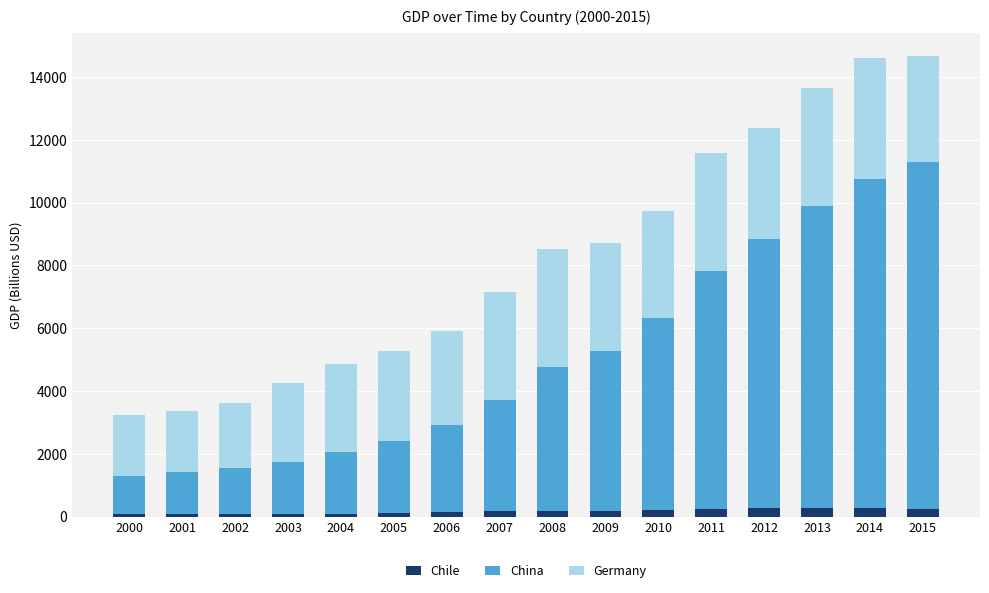

The Chile series shows 173.6 at 2007. True or false?

True